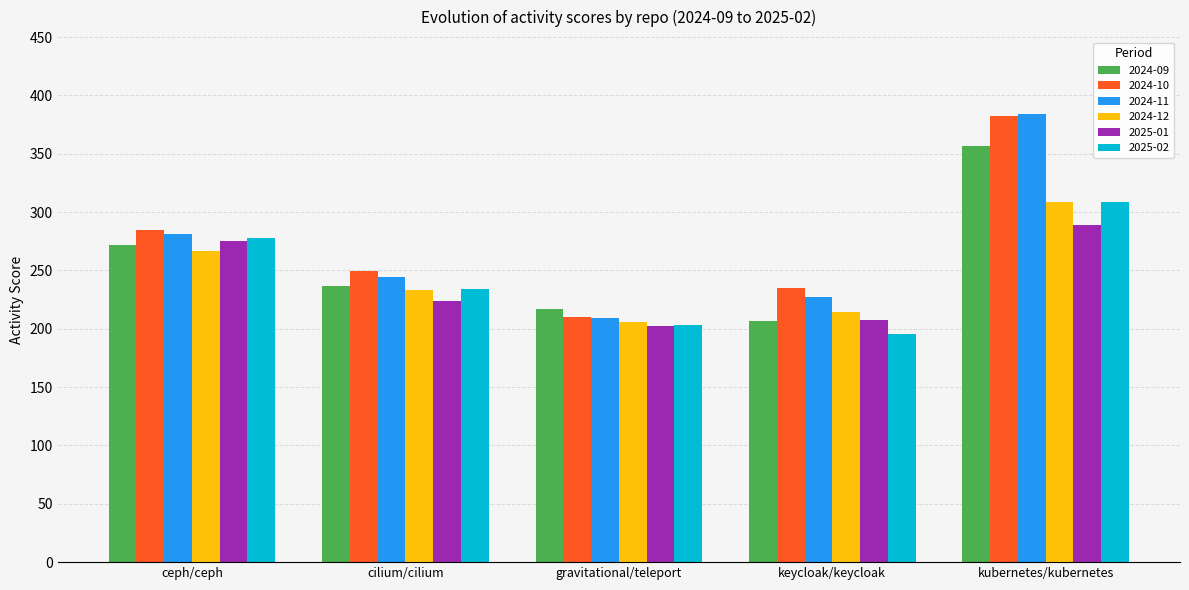

True or false: 2024-11 has a value of 682.5 at kubernetes/kubernetes.

False